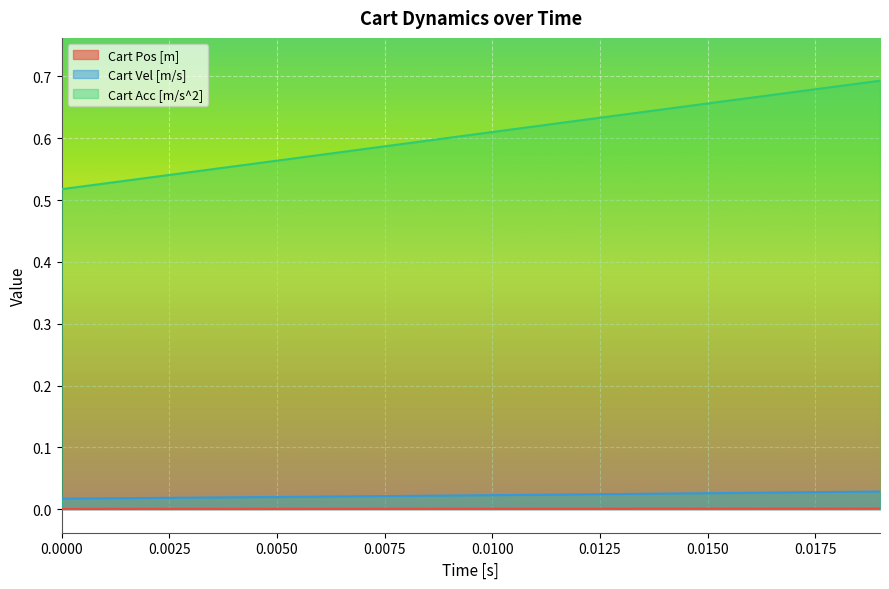

True or false: Cart Vel [m/s] and Cart Pos [m] cross at least once.

False